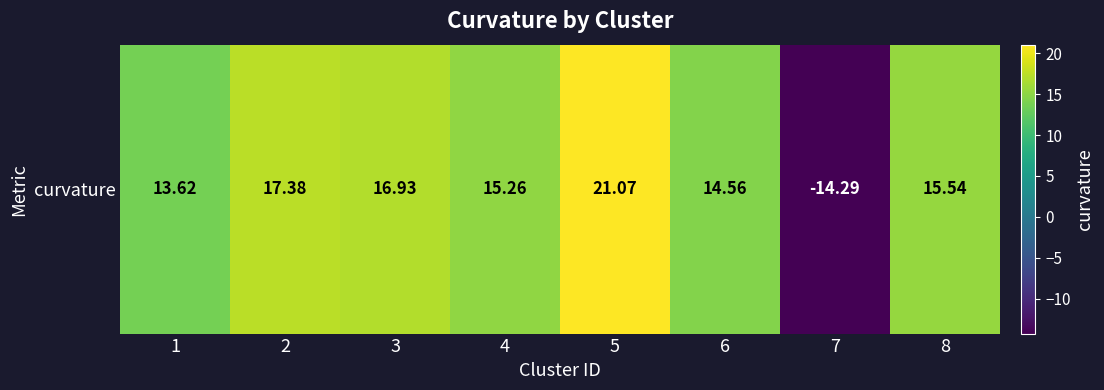

What is the change in value from 6 to 7?

-28.9